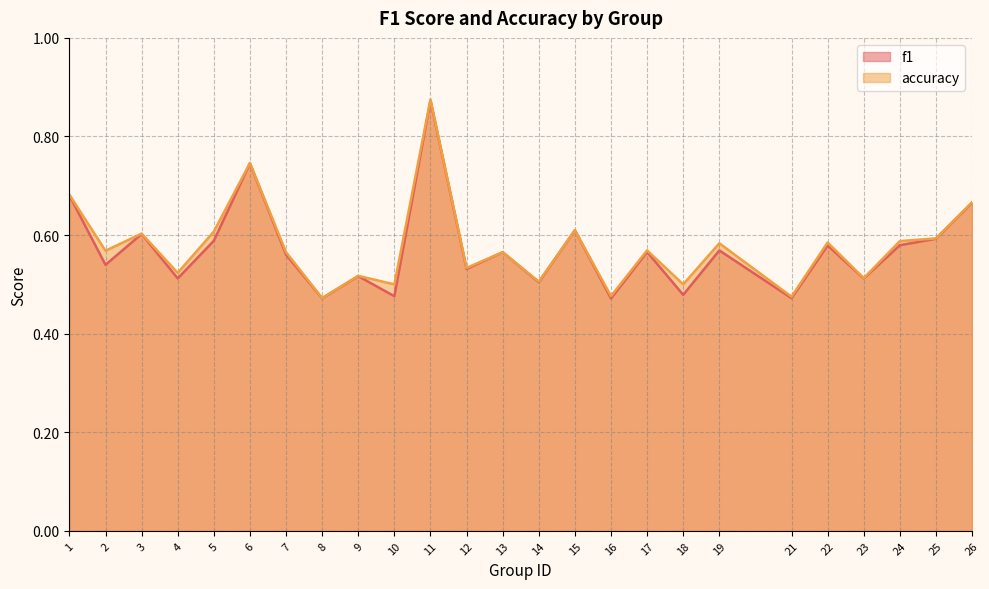

The value of accuracy at 1 is 0.9. True or false?

False